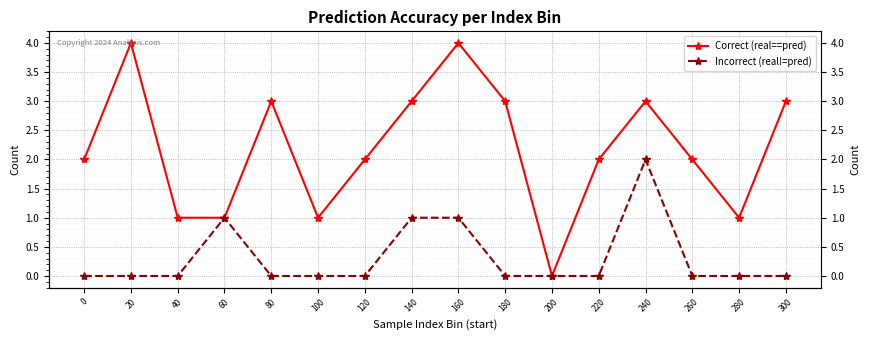

At which label is Incorrect (real!=pred) closest to 1?

60